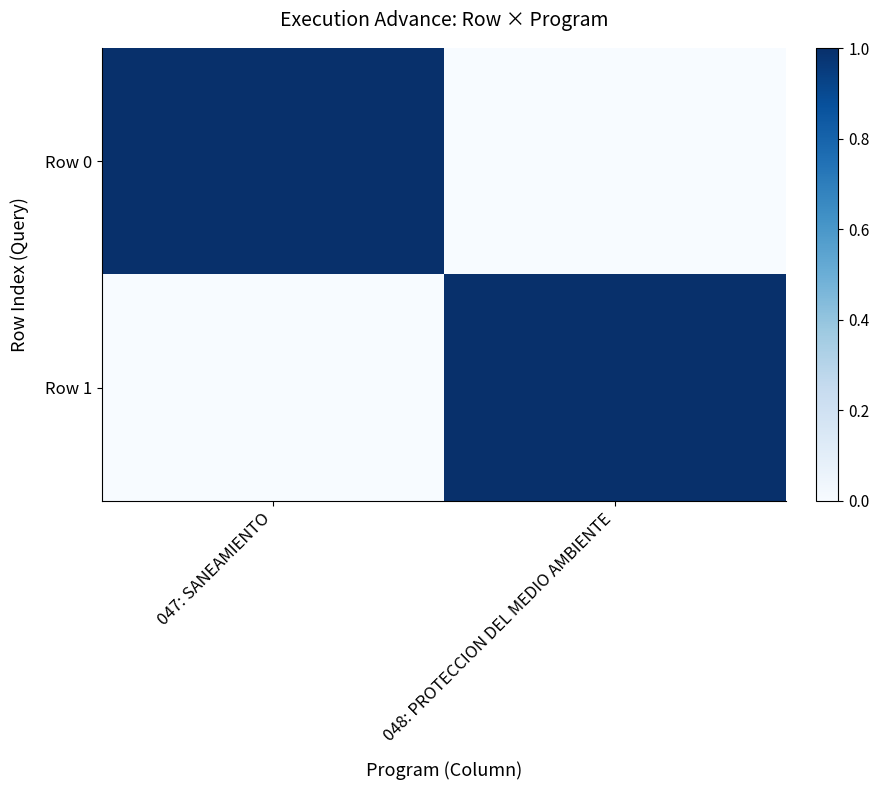

Reading left to right, extract all data points from this chart.

Row 0: 047: SANEAMIENTO=1	048: PROTECCION DEL MEDIO AMBIENTE=0
Row 1: 047: SANEAMIENTO=0	048: PROTECCION DEL MEDIO AMBIENTE=1